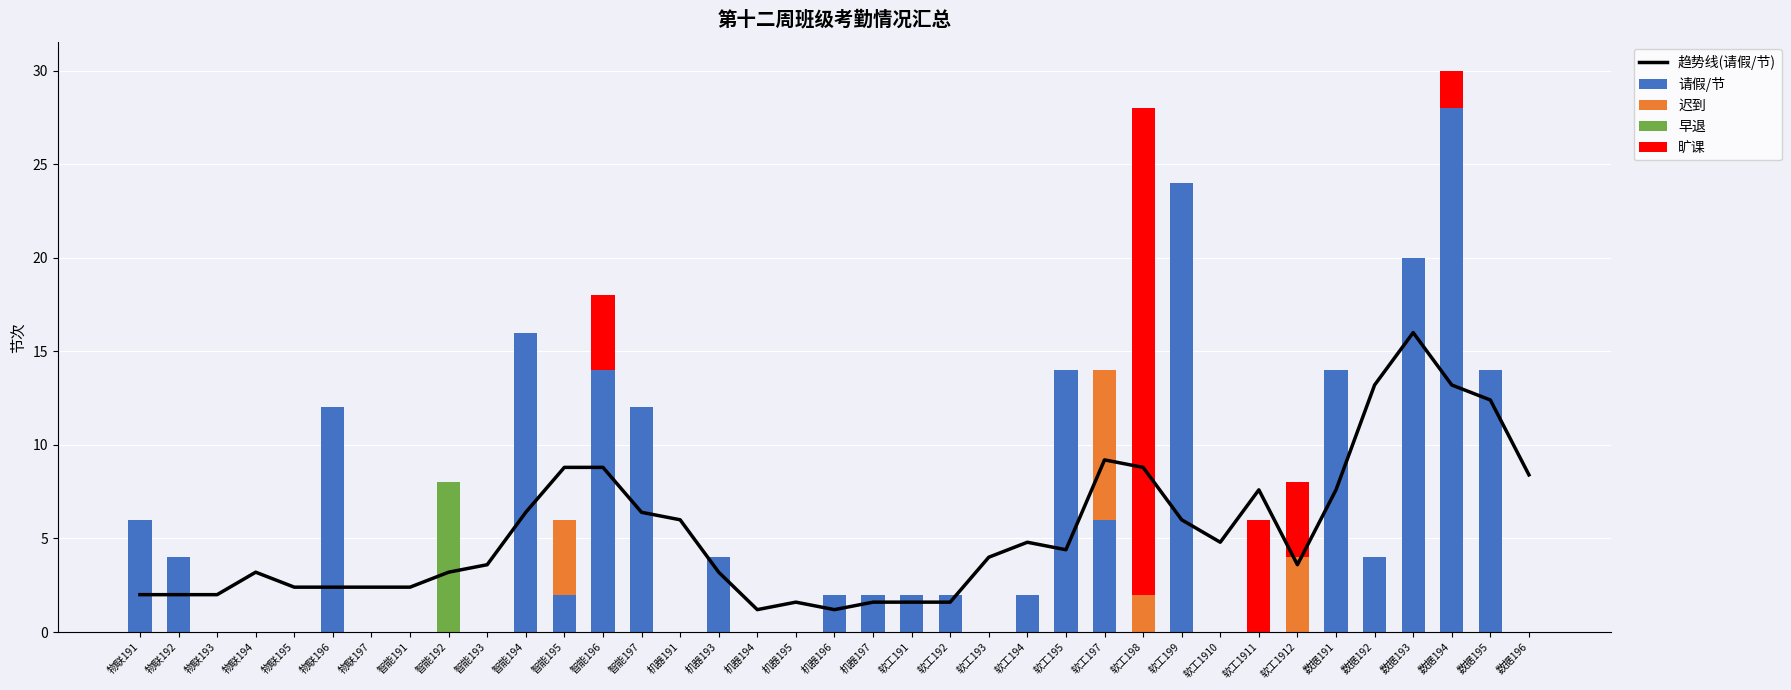

At 智能193, list the series in order from largest to smallest.

趋势线(请假/节), 请假/节, 迟到, 早退, 旷课